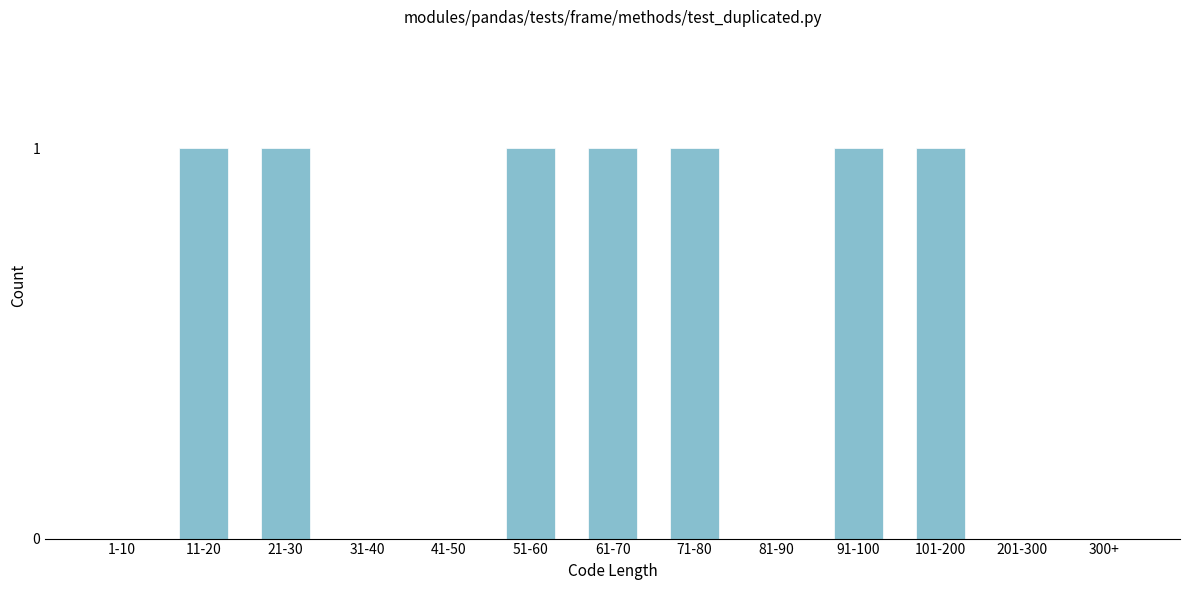

Reading right to left, transcribe all the data shown in this chart.

300+=0	201-300=0	101-200=1	91-100=1	81-90=0	71-80=1	61-70=1	51-60=1	41-50=0	31-40=0	21-30=1	11-20=1	1-10=0